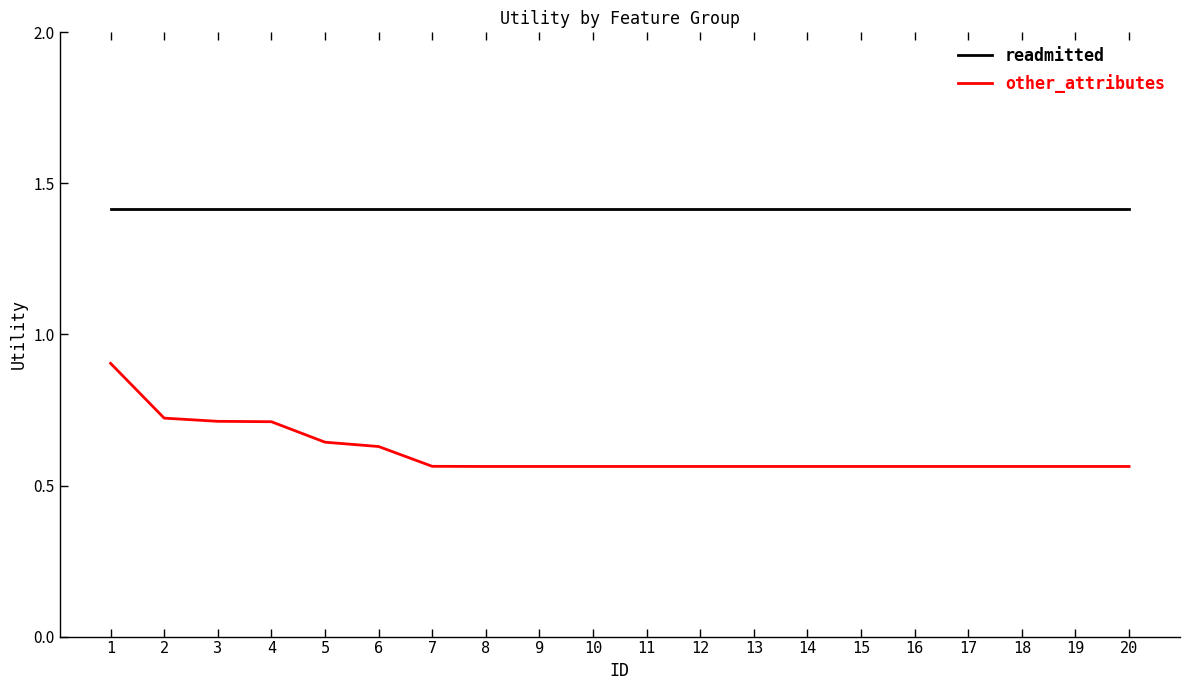

Rank the series by their average value, from lowest to highest.

other_attributes, readmitted